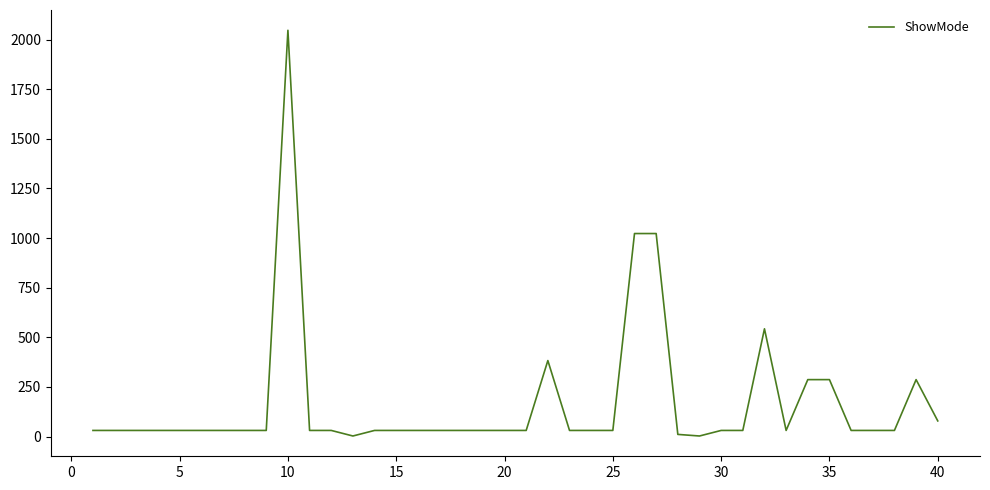

What is the difference between the maximum and minimum values?

2044